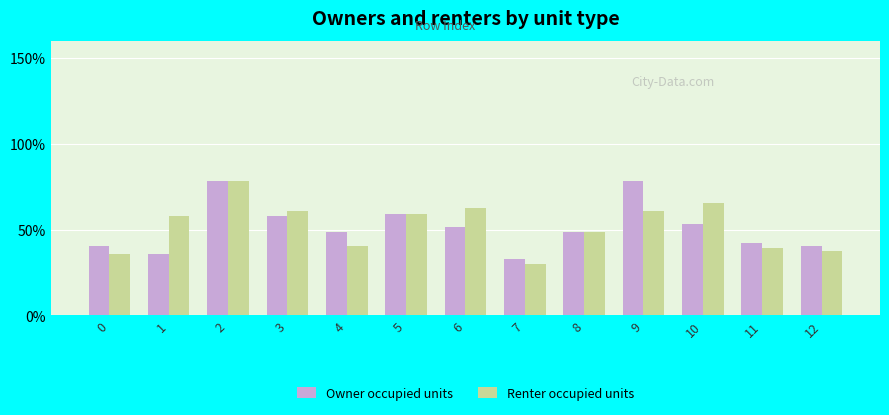

Is the value of Owner occupied units at 2 greater than the value of Renter occupied units at 6?

Yes